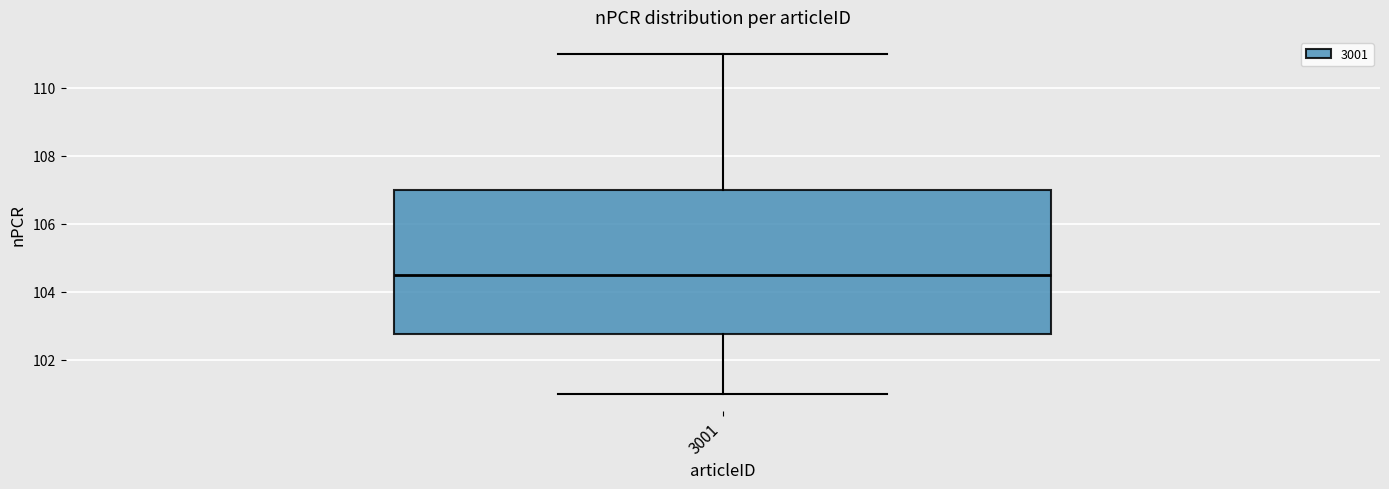

Read this box plot against the y-axis: the position of the median line, the range covered by the box, and the ends of both whiskers. The values are not printed on the chart, so give them approximately, as read against the axis.

median 104.6, box 102.8 to 107.0, whiskers 101.0 to 111.0